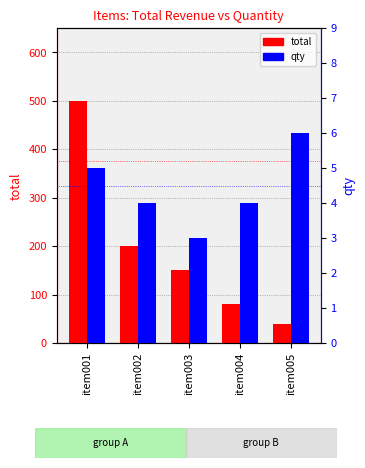

What value does the total series have at item004?

80